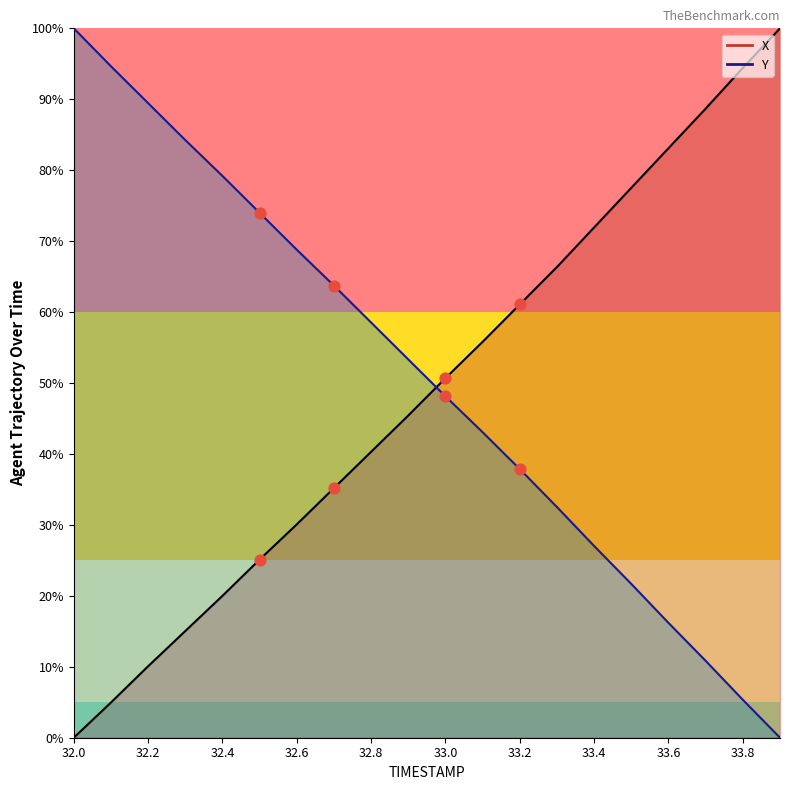

What are all the series names shown in the legend?

X, Y